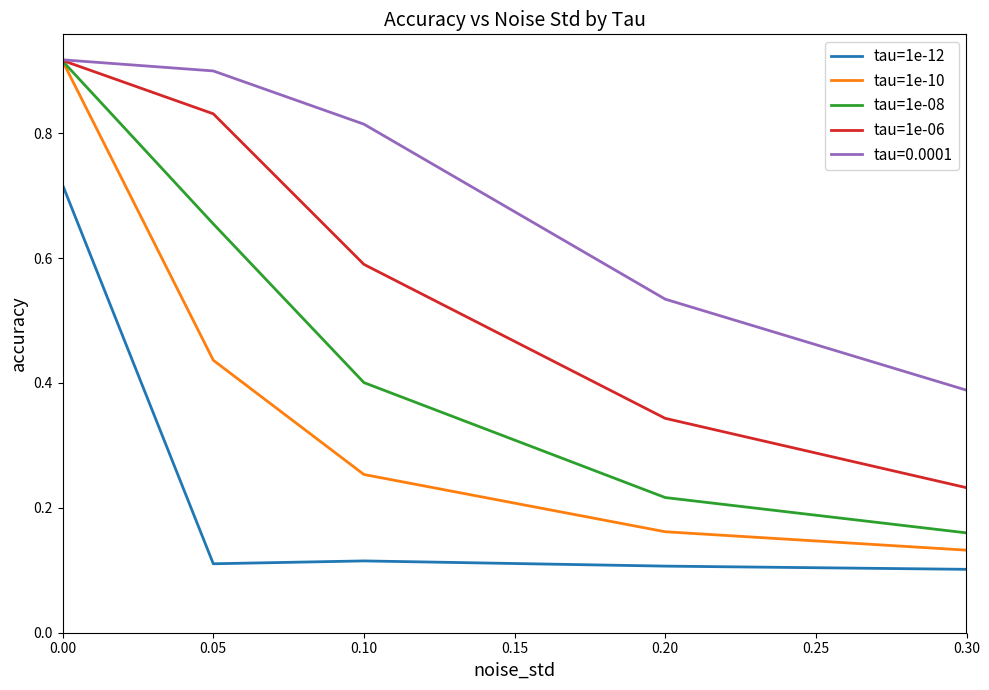

The value of tau=1e-06 at 0.20 is 0.6. True or false?

False